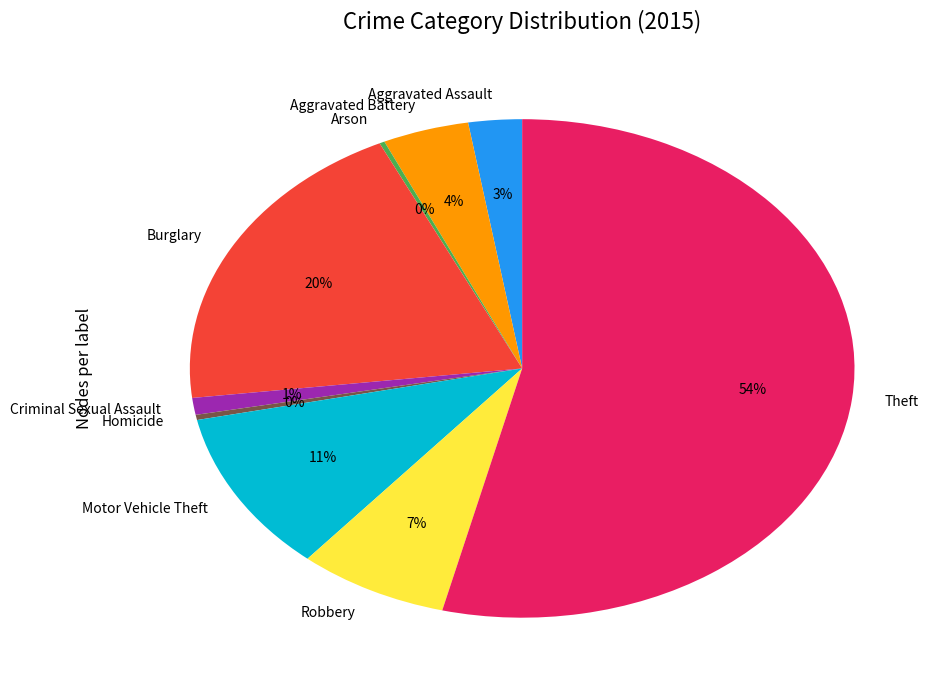

To the nearest percent, what is the difference between the Theft and Burglary slice percentages?

34%